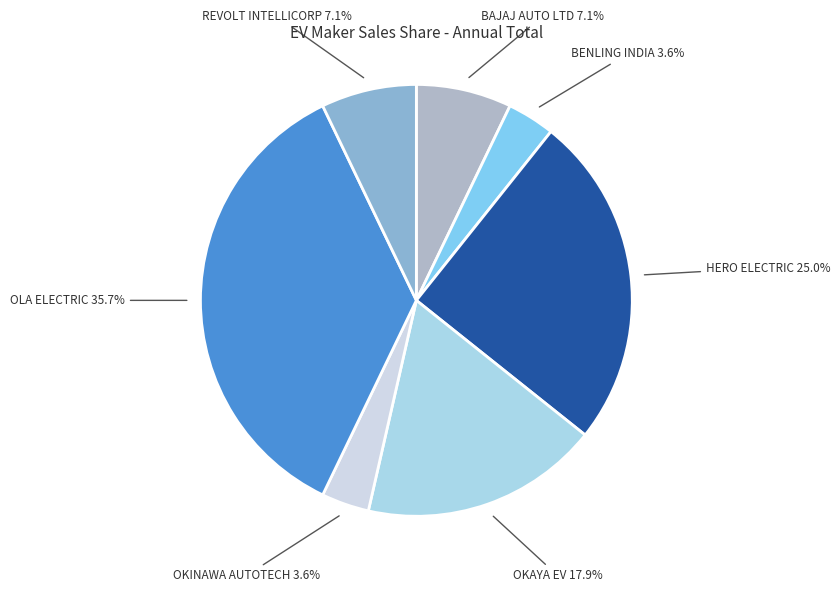

How many slices are in this pie chart?

7